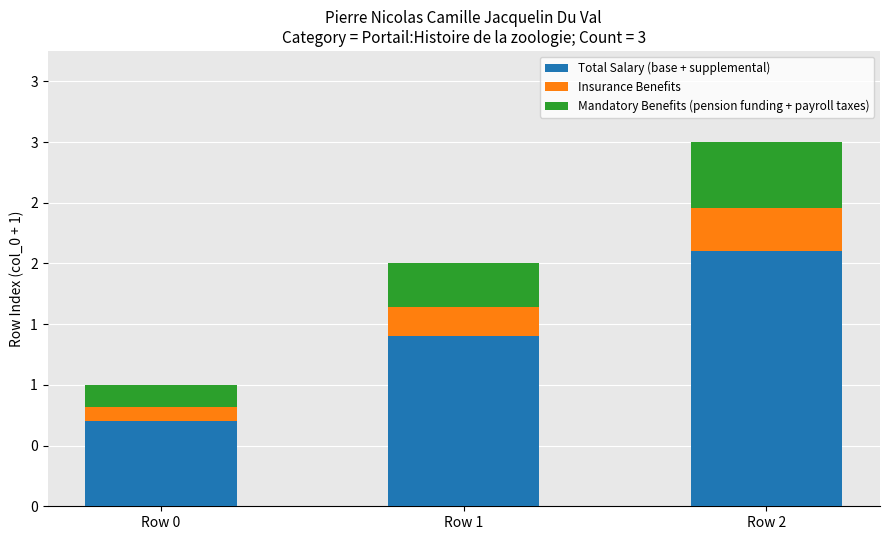

Which series has the largest range (max minus min)?

Total Salary (base + supplemental)